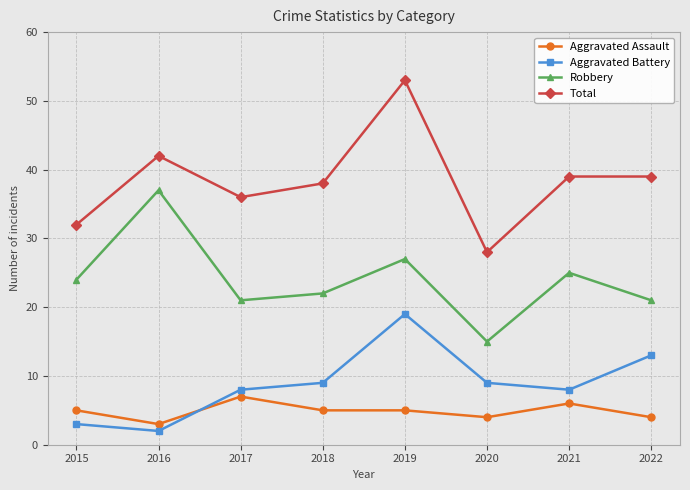

How many data points in Robbery are less than 24?

4